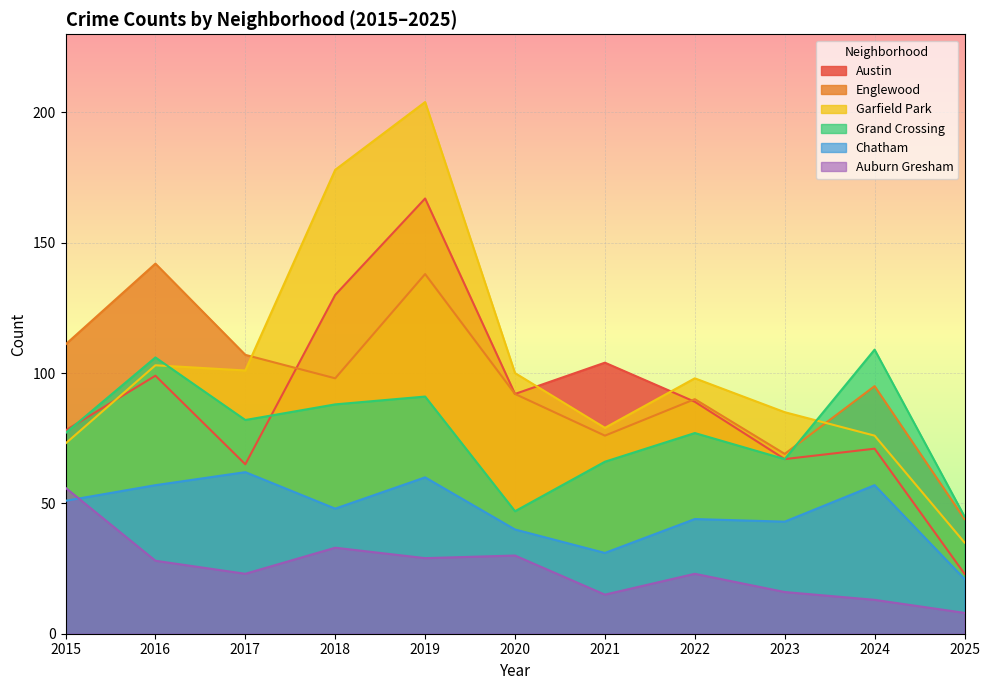

What is the maximum value for Chatham?

62